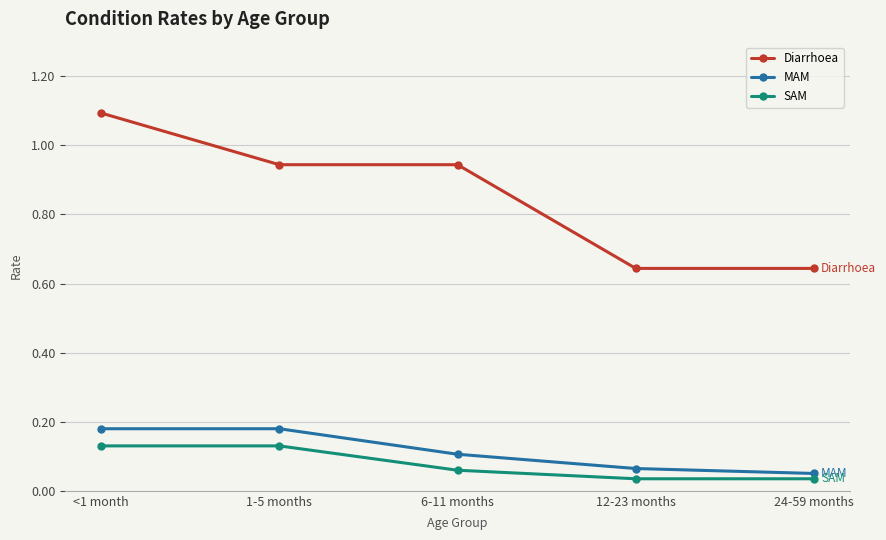

Count the MAM values in the range 0 to 1.

5